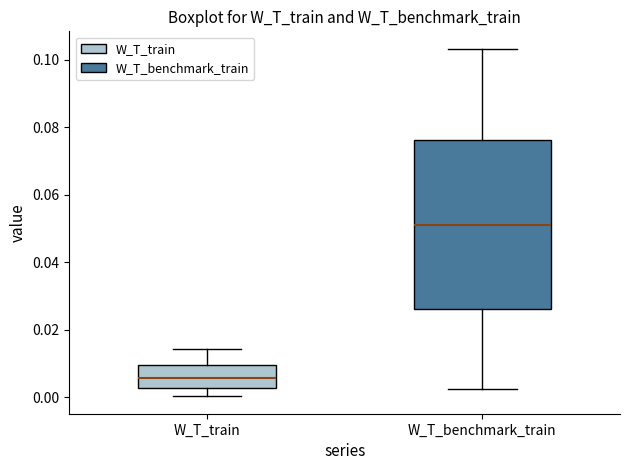

Reading left to right, read every box against the y-axis: the position of its median line, the range the box covers, and the ends of its whiskers. The values are not printed on the chart, so give them approximately, as read against the axis.

W_T_train: median 0.006, box 0.002 to 0.010, whiskers 0.000 to 0.014
W_T_benchmark_train: median 0.050, box 0.026 to 0.076, whiskers 0.002 to 0.104